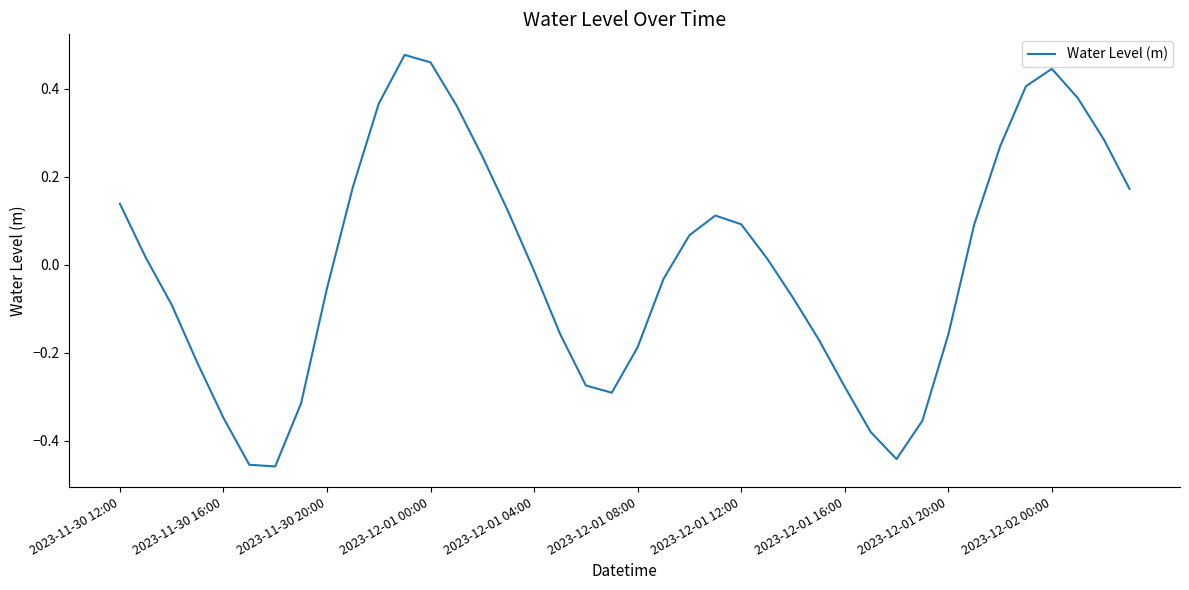

What is the difference between the maximum and minimum values?

0.9